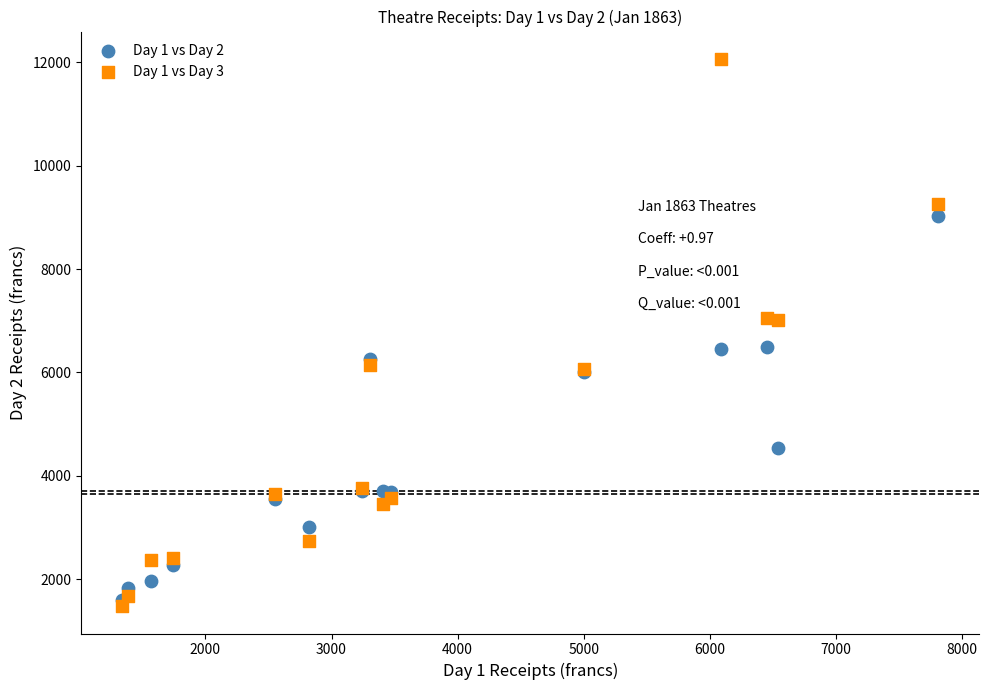

What are all the series names shown in the legend?

Day 1 vs Day 2, Day 1 vs Day 3